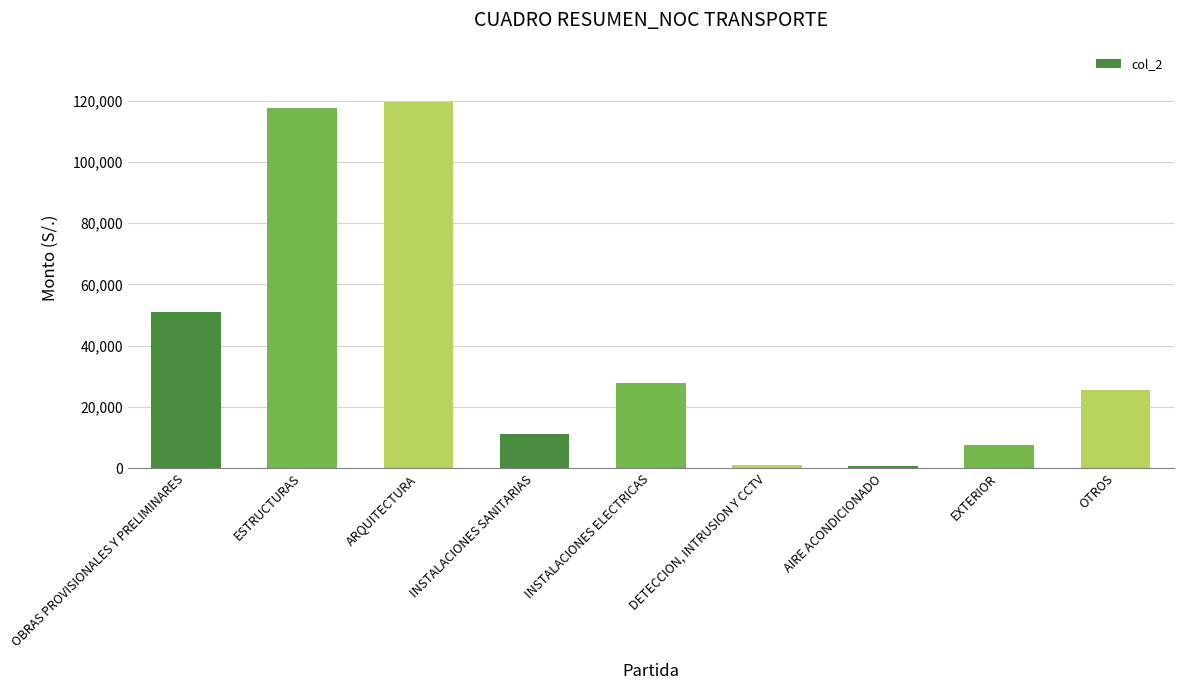

Where does the data first go above 25500?

OBRAS PROVISIONALES Y PRELIMINARES